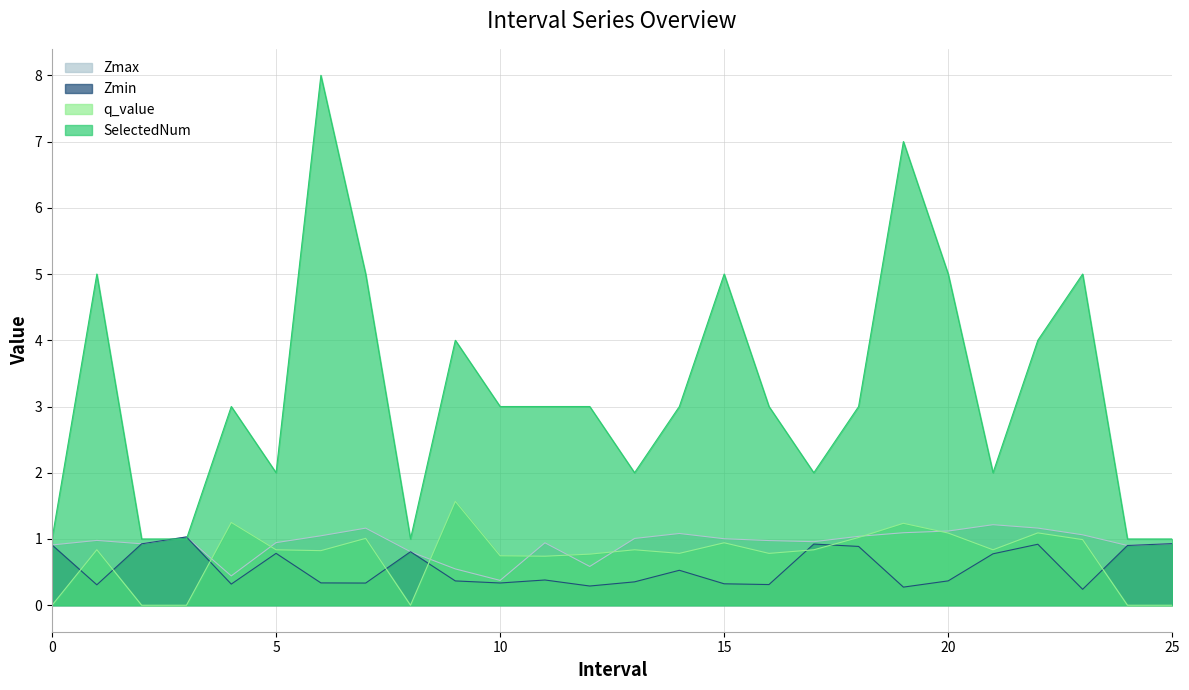

True or false: q_value has a value of 0.8 at 17.

True